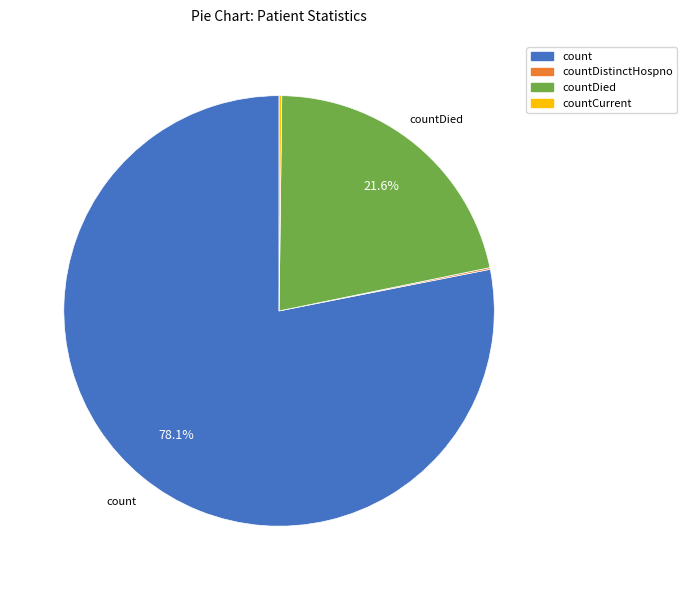

Does any single category account for the majority?

Yes